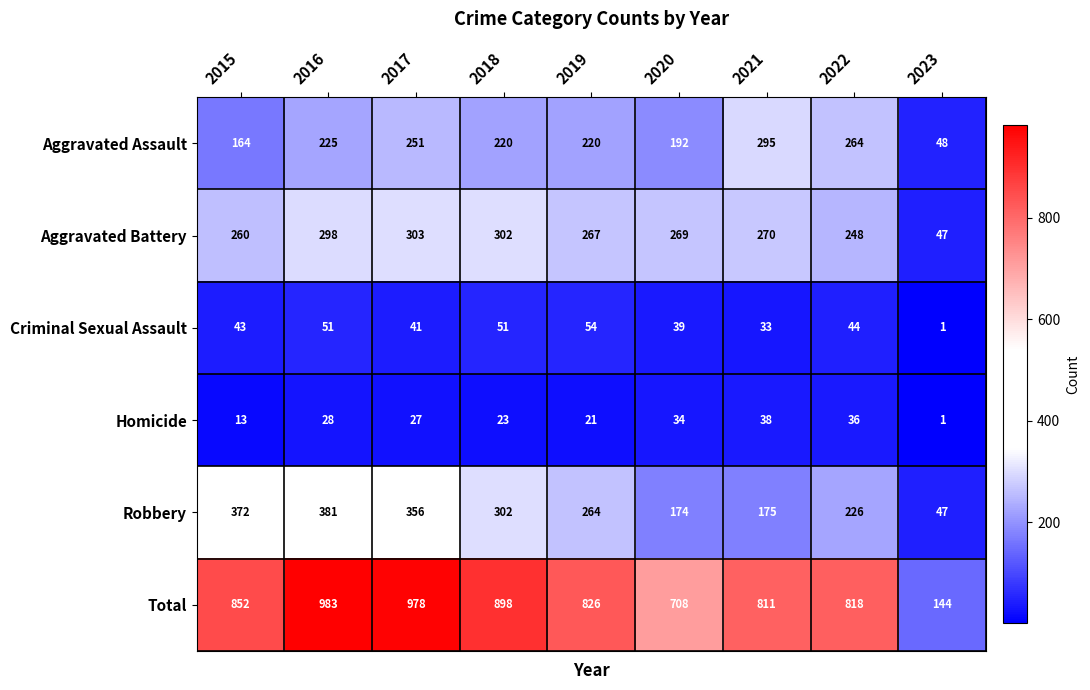

Which series has the largest total across all categories?

Total